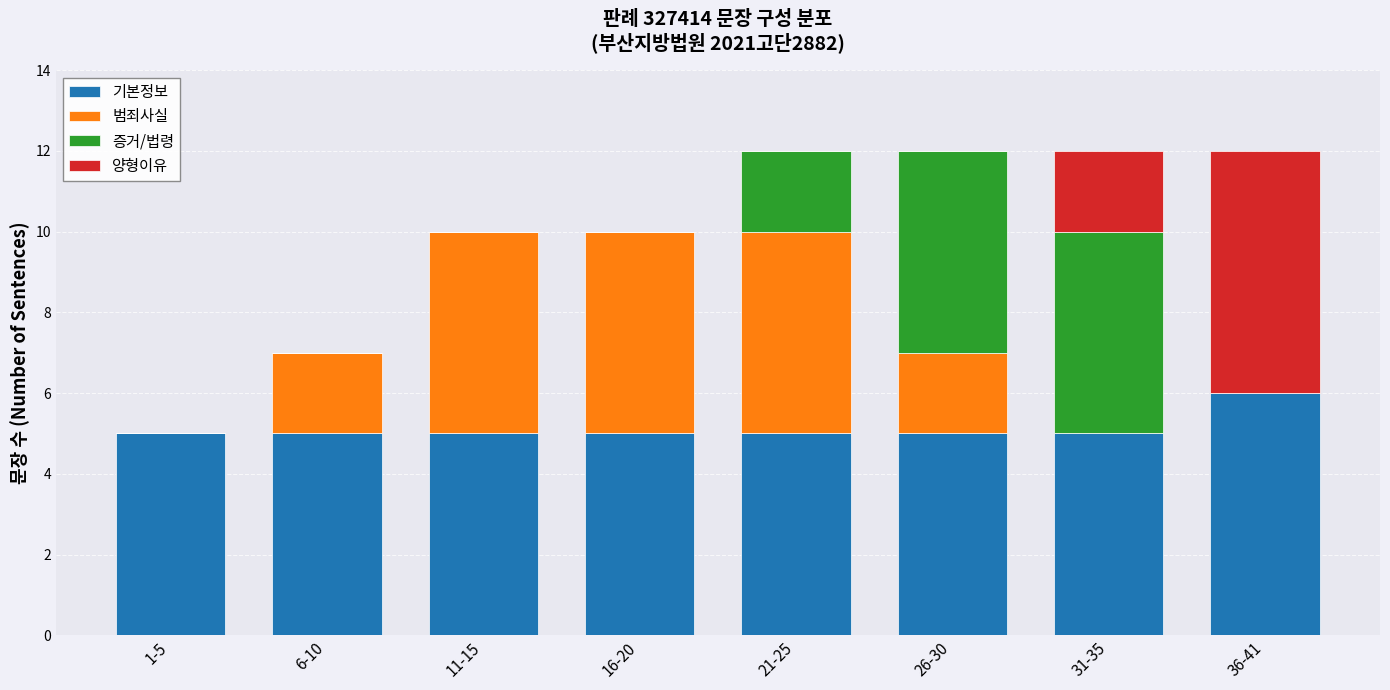

The 기본정보 series shows 8 at 16-20. True or false?

False